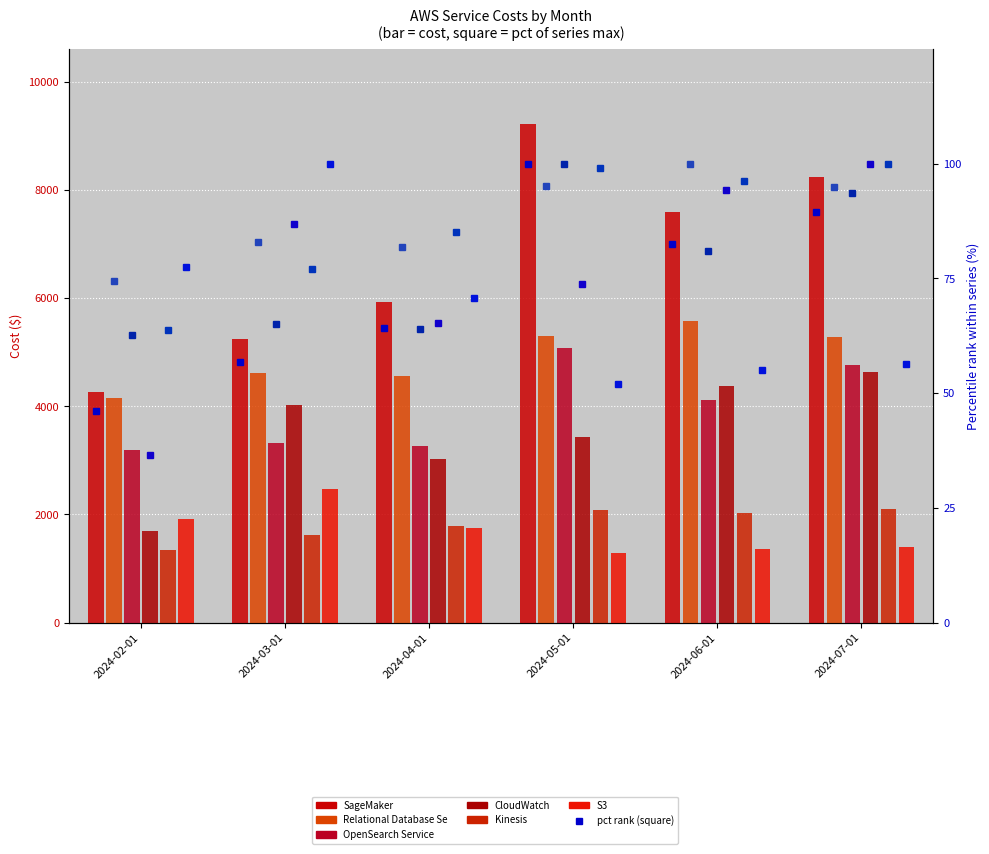

Between 2024-03-01 and 2024-05-01, which series saw the biggest shift?

SageMaker($)